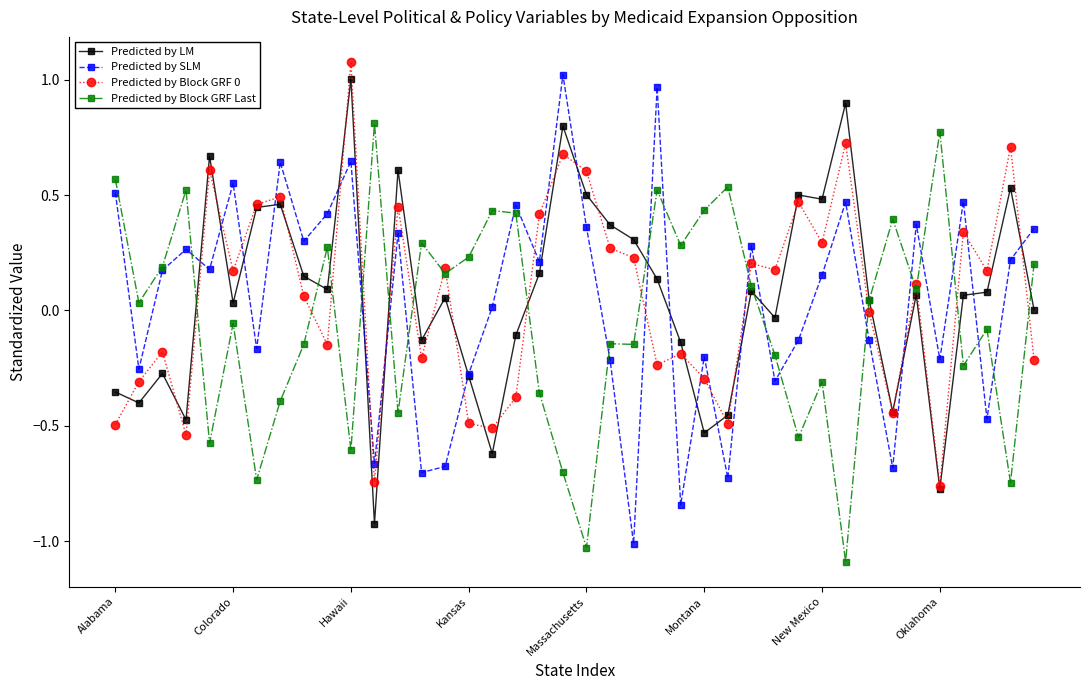

What is the smallest value displayed?

-1.1